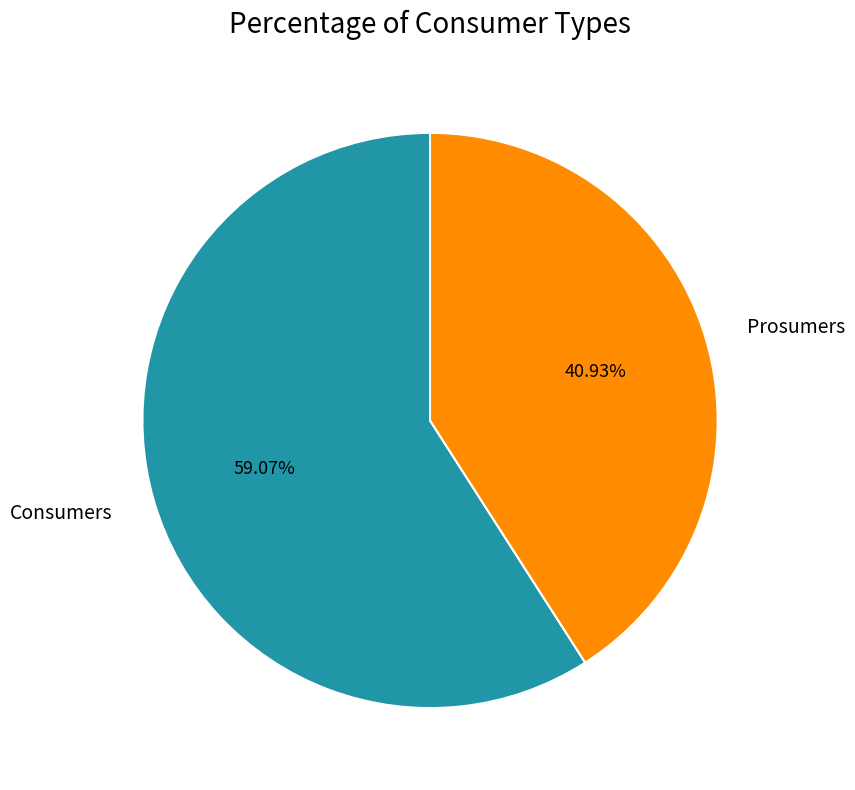

Which has a higher value, Prosumers or Consumers?

Consumers